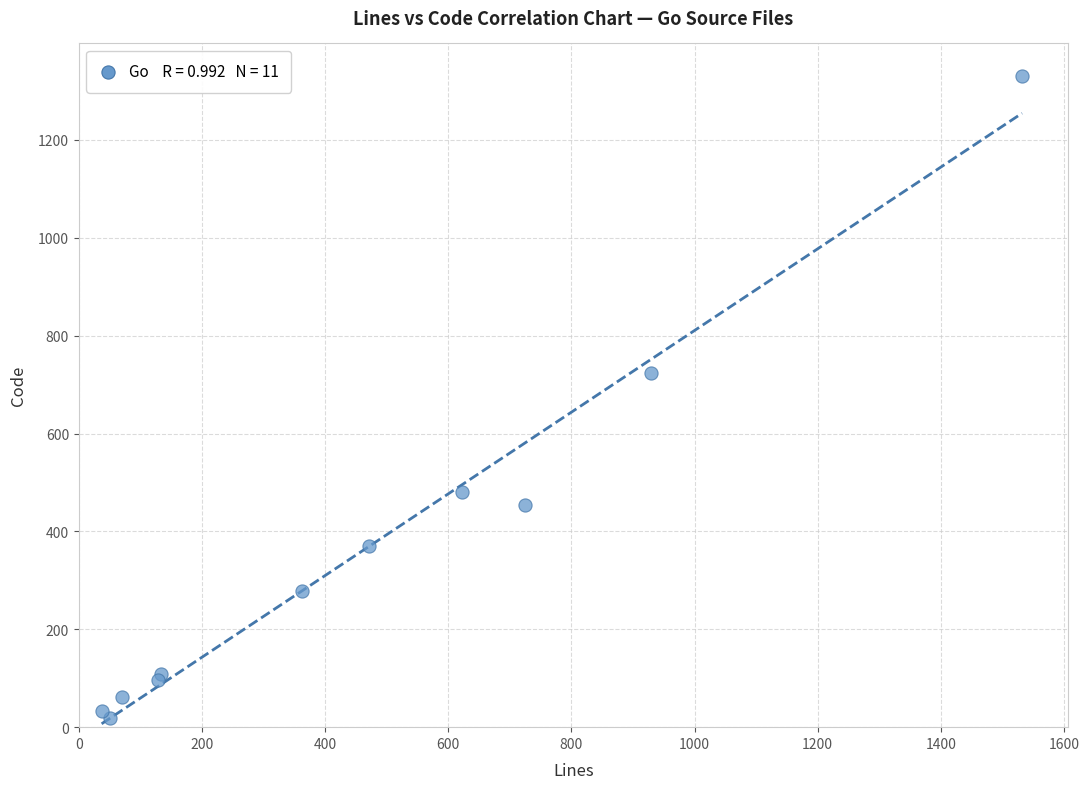

What Y value in the scatter plot is closest to 675?

724